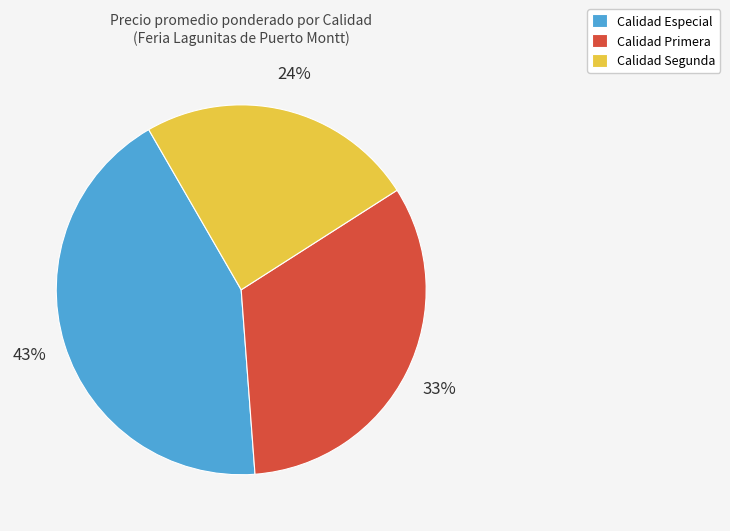

What is the ratio of the value at Calidad Segunda to the value at Calidad Especial?

0.6